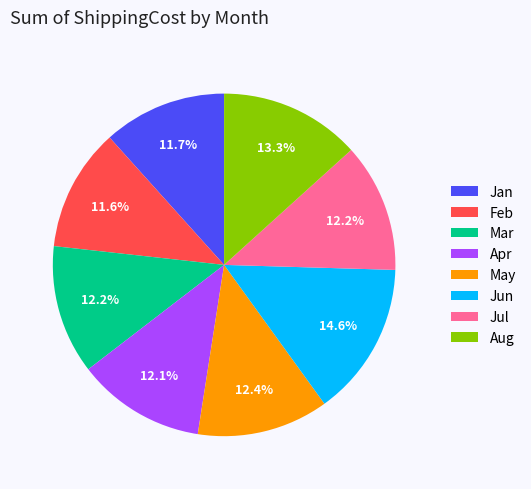

Is it true that Jul is 4% of the pie?

False